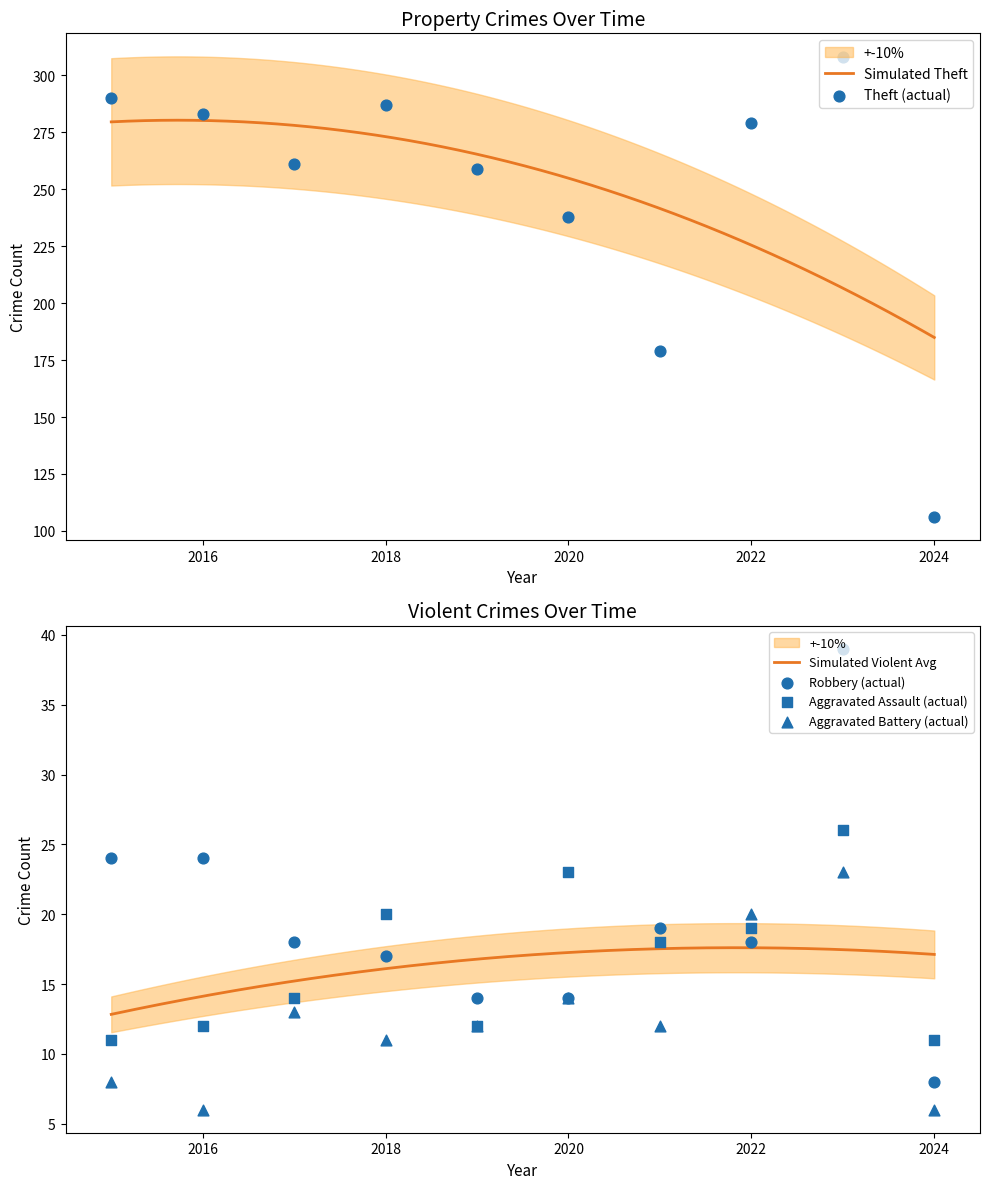

What are all the series names shown in the legend?

Theft, Robbery, Aggravated Assault, Aggravated Battery